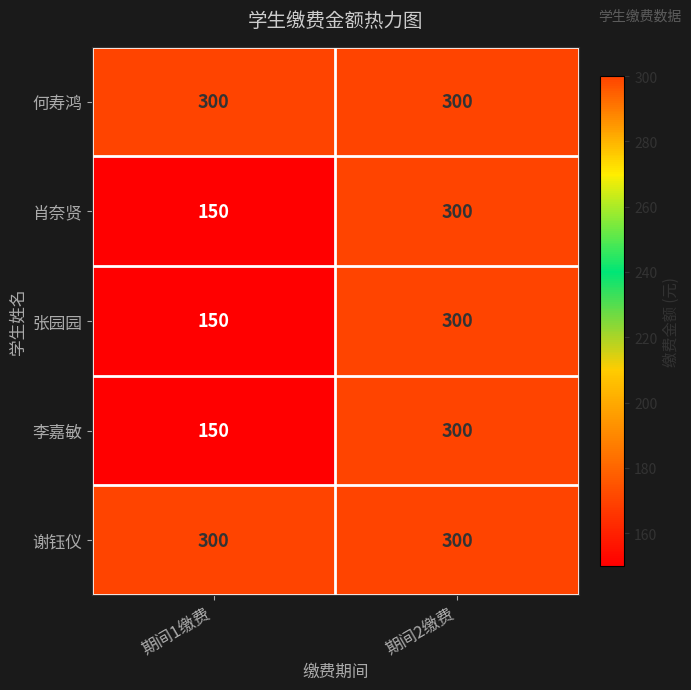

The value of 张园园 at 期间2缴费 is 300. True or false?

True